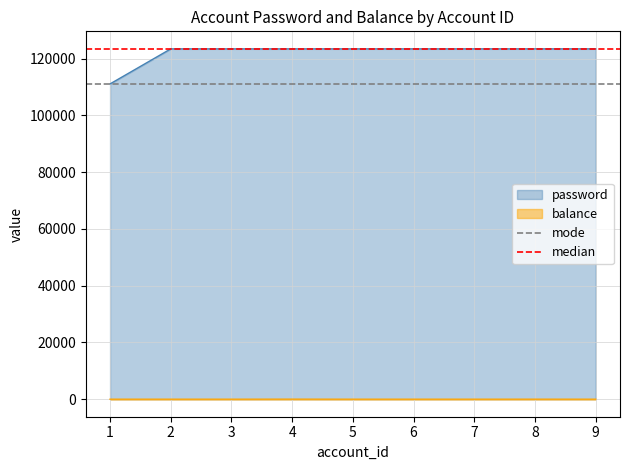

What is the lowest value of the mode series?

111111